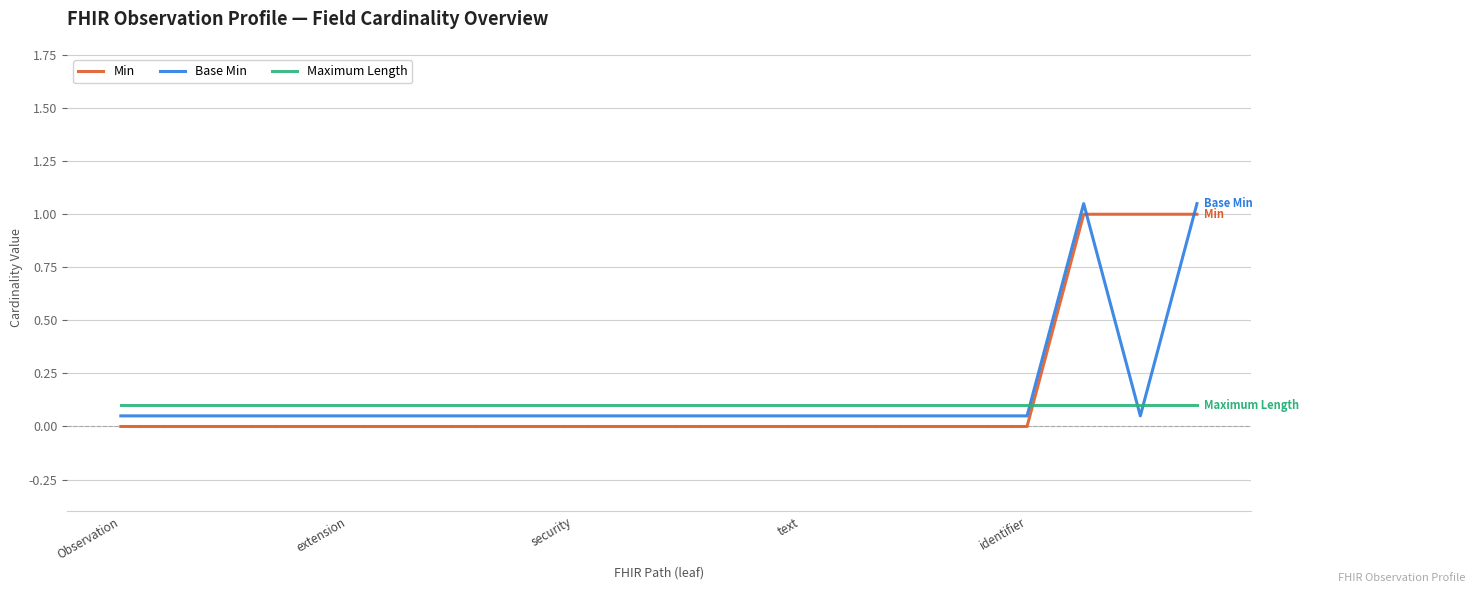

What is the label of the 17th point from the right?

text